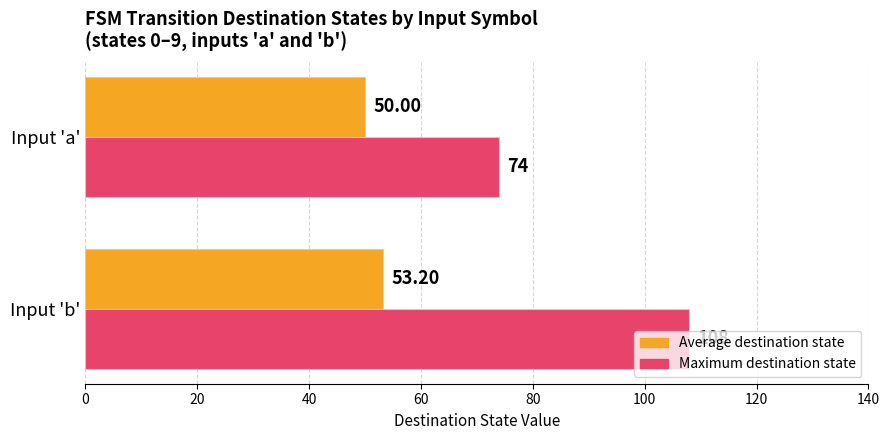

At how many categories does at least one series exceed 92?

1